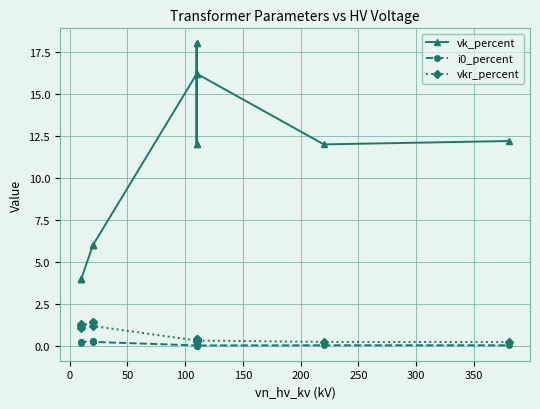

How many data points does each series have?

14